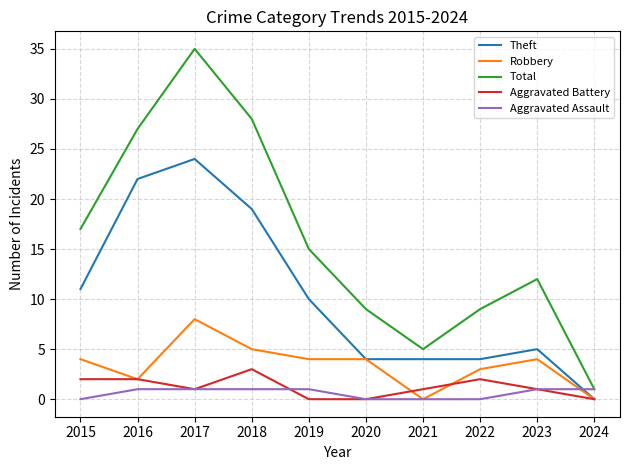

True or false: Robbery and Total cross at least once.

False